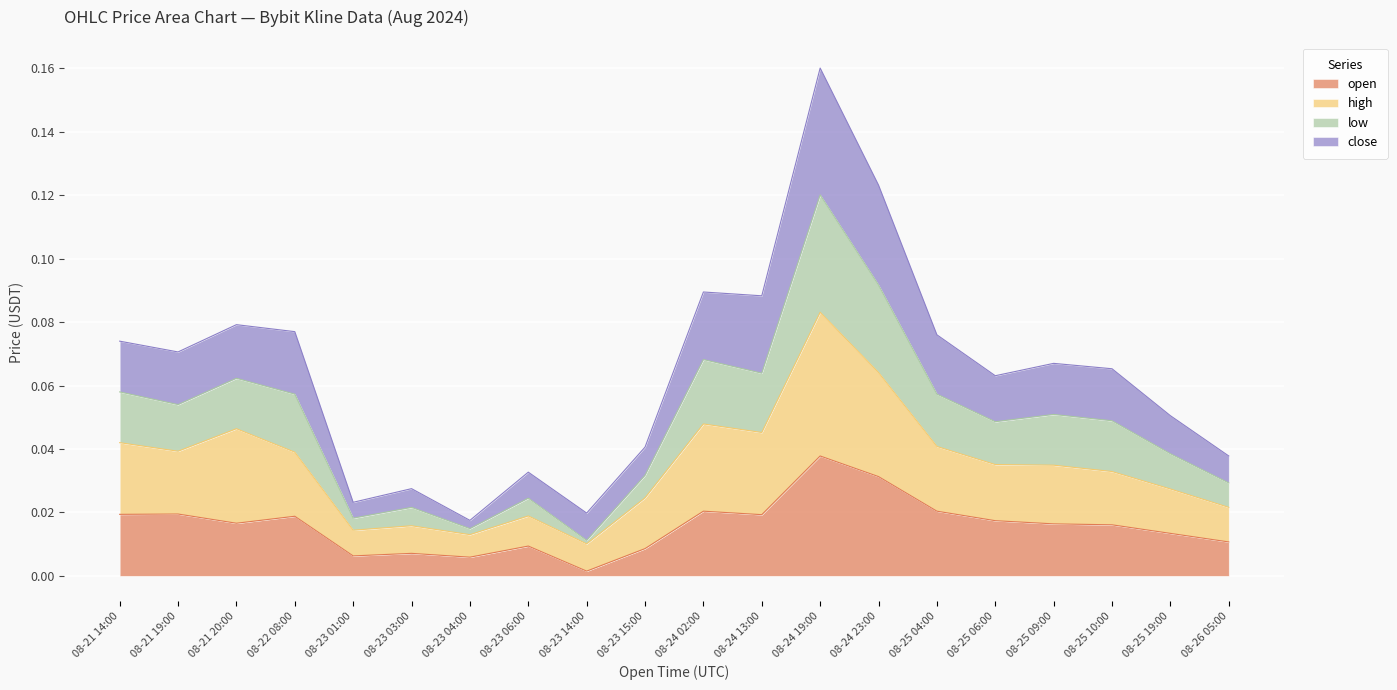

At which category is the sum across all series the highest?

08-24 19:00